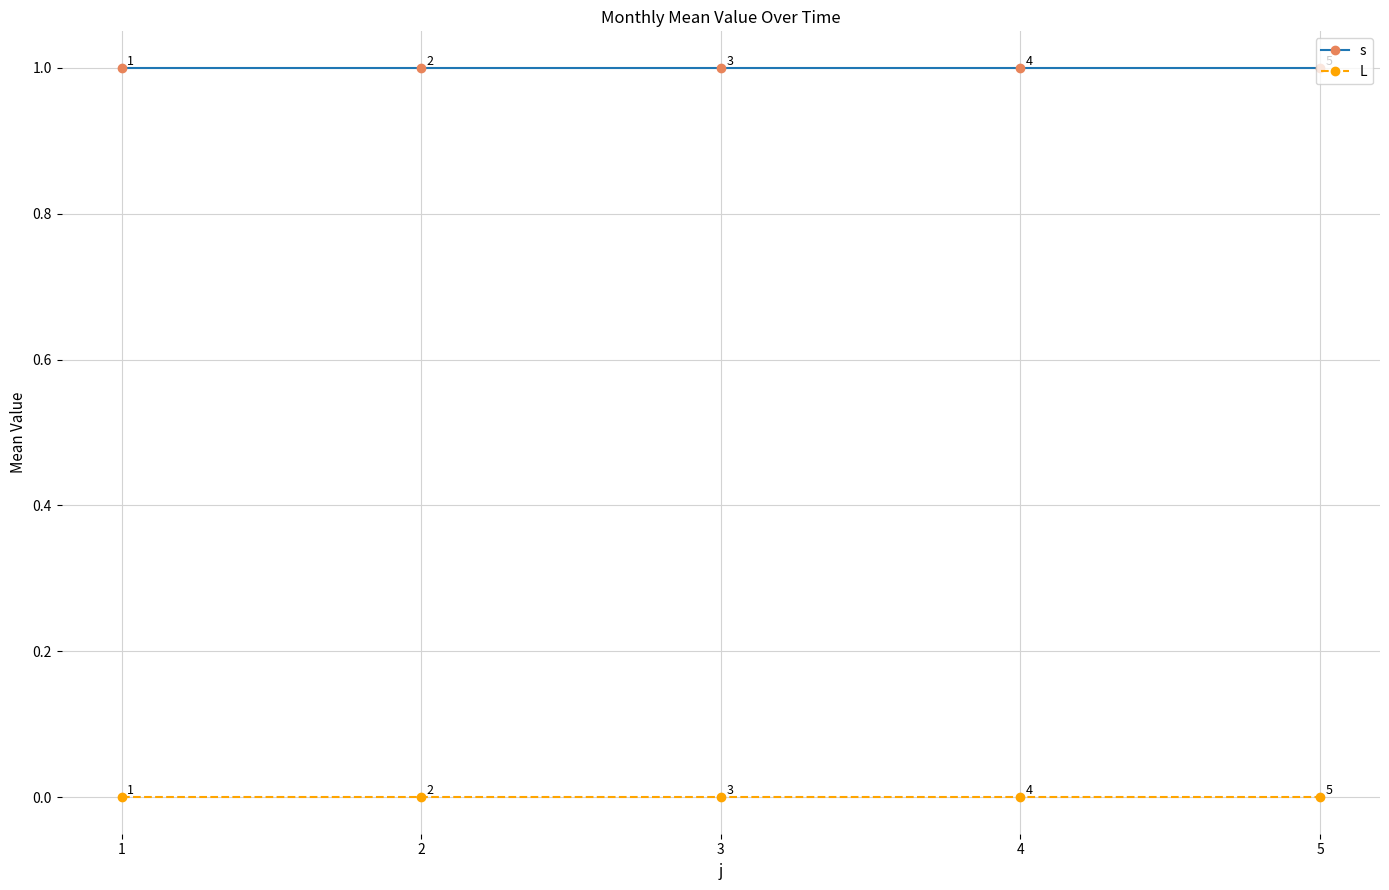

Reading right to left, list all the values displayed in this chart.

s: 1	1	1	1	1
L: 0	0	0	0	0